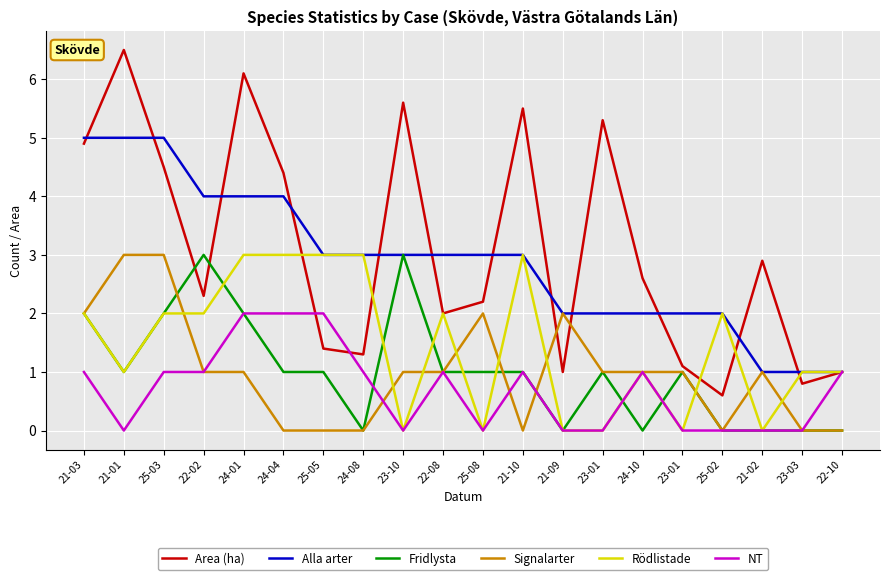

Does the chart display data point markers on the line(s)?

No